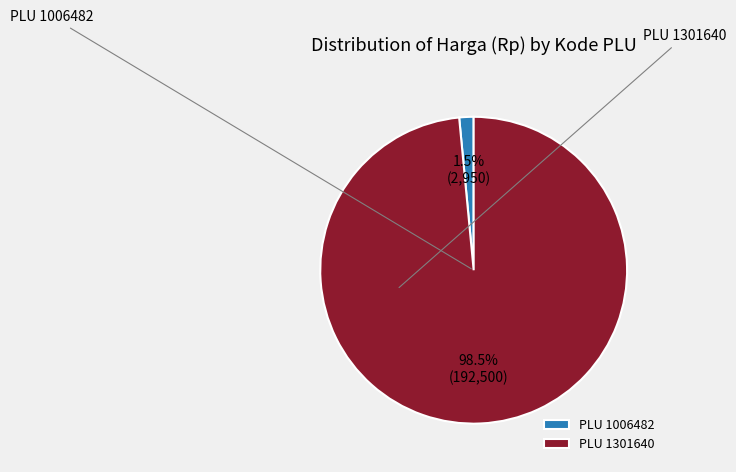

What is the total percentage of PLU 1301640 and PLU 1006482?

100.0%